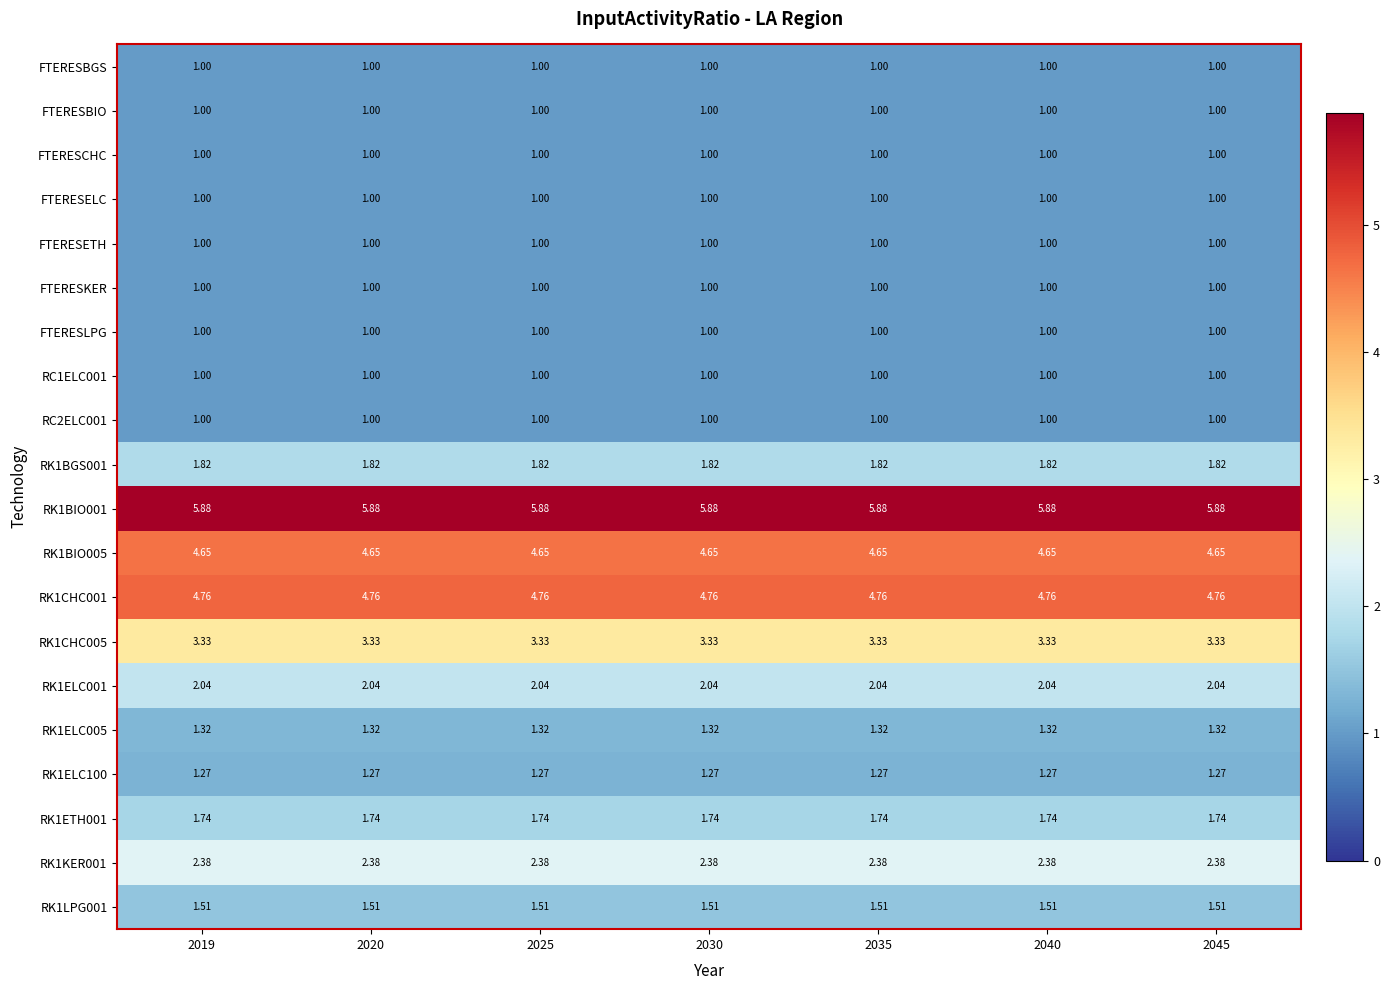

Between 2025 and 2045, which is larger?

2025